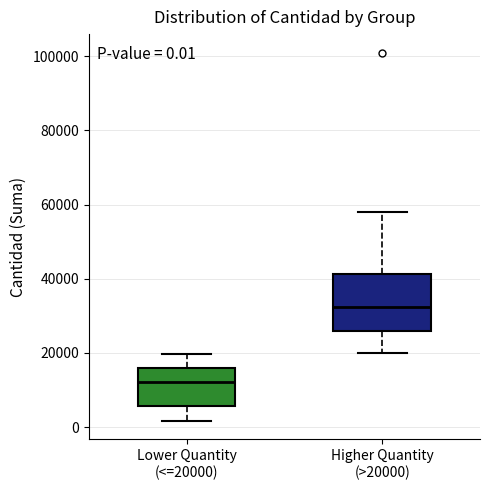

Which box's median line is the highest?

Higher Quantity (>20000)